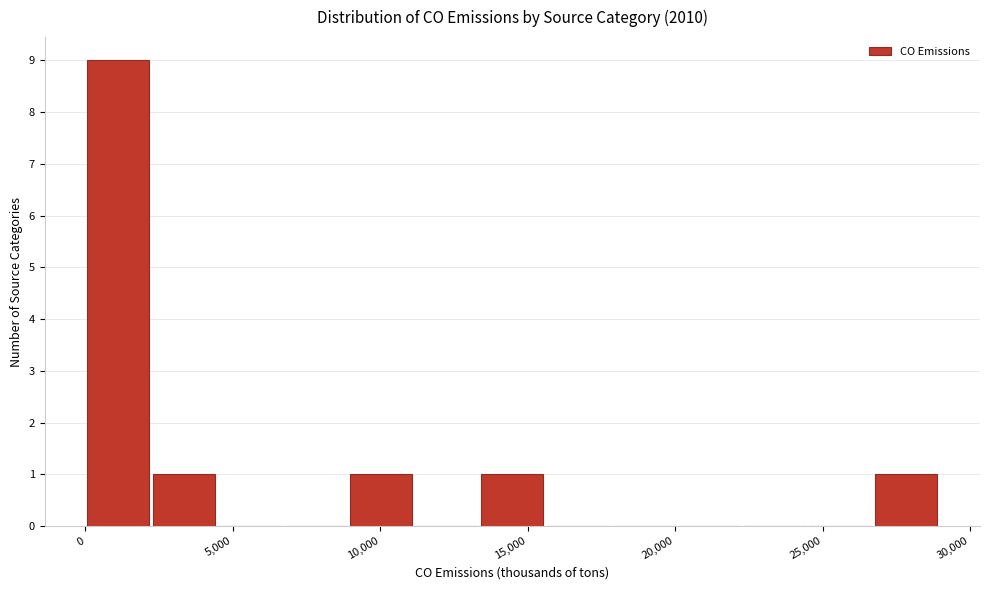

Reading left to right, list every bar in this chart as the range it spans on the x-axis followed by its height. Neither the bar edges nor the heights are printed on the chart, so give them approximately, as read against the axes.

0 to 2000: 9
2000 to 4500: 1
4500 to 6500: 0
6500 to 9000: 0
9000 to 11000: 1
11000 to 13500: 0
13500 to 15500: 1
15500 to 18000: 0
18000 to 20000: 0
20000 to 22500: 0
22500 to 24500: 0
24500 to 26500: 0
26500 to 29000: 1